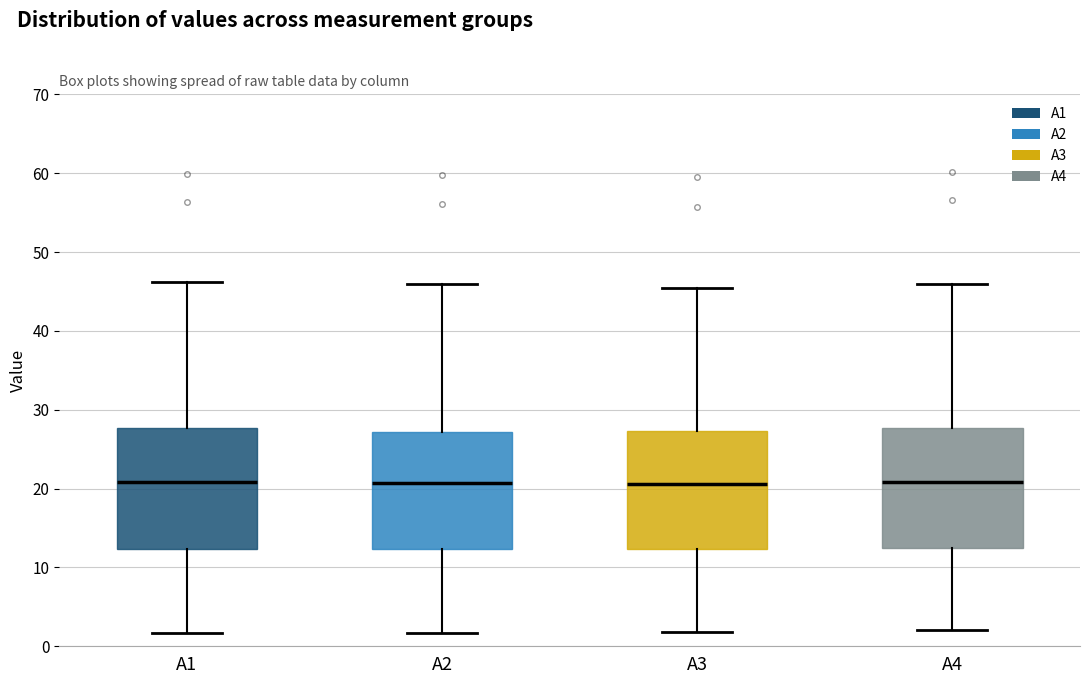

Where is the upper edge of the box for A4 on the y-axis? The values are not printed on the chart, so give them approximately, as read against the axis.

28